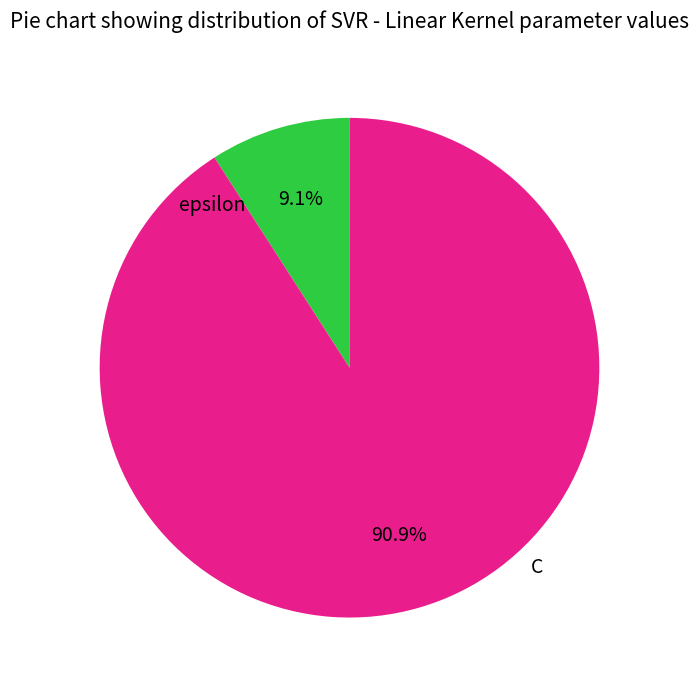

Is there any slice that represents more than half of the pie?

Yes